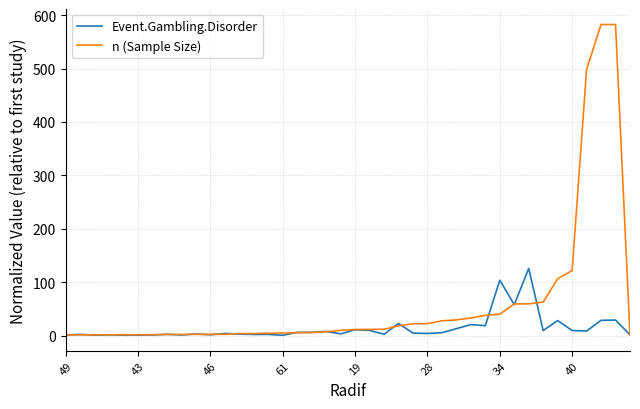

What is the highest value of the Event.Gambling.Disorder series?

125.6